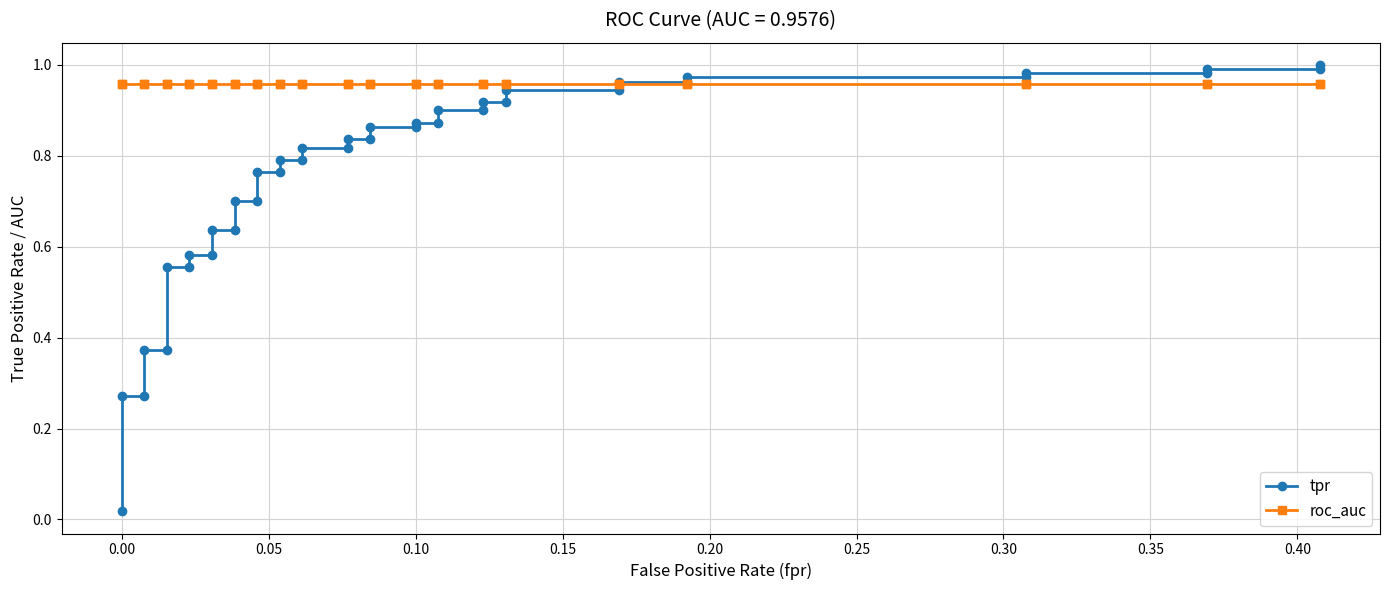

Does the chart have visible grid lines?

Yes